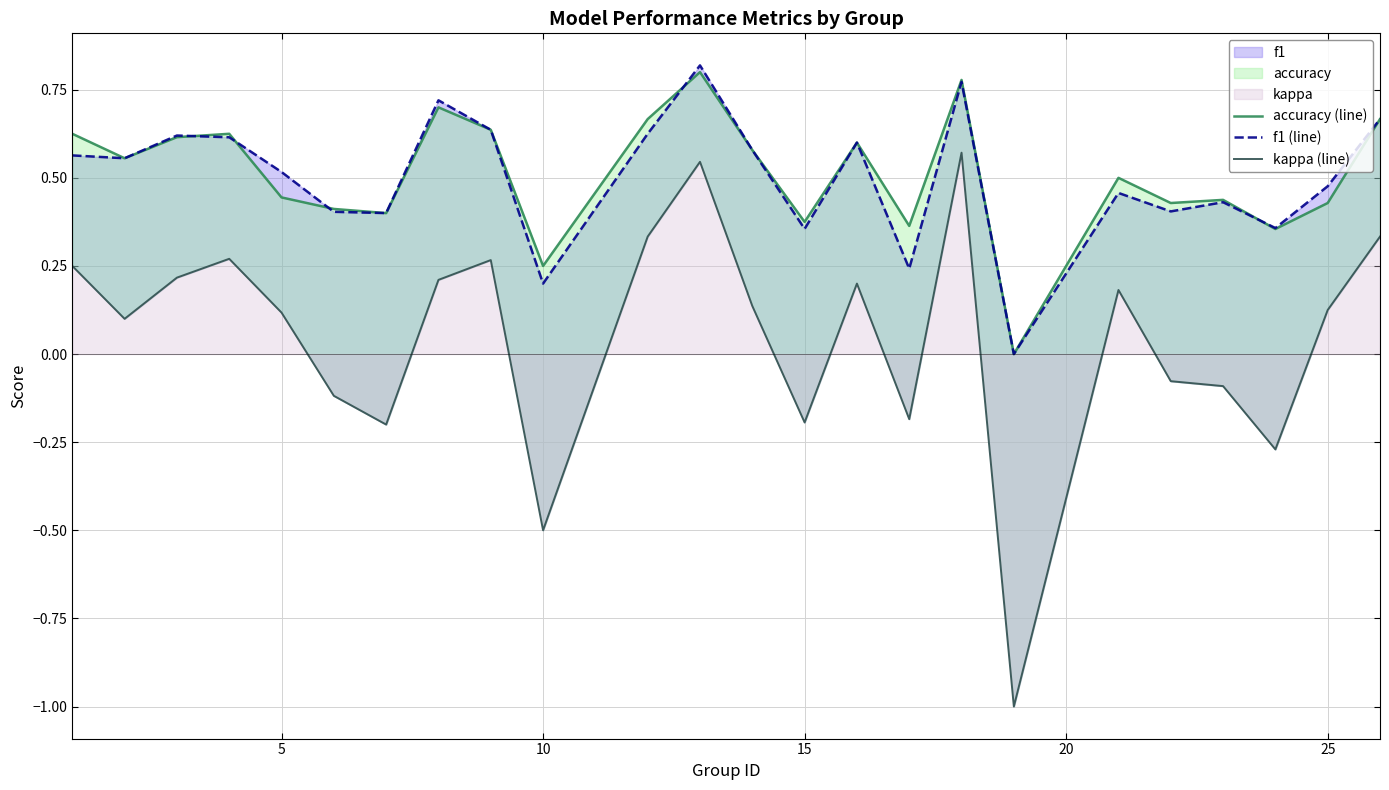

True or false: accuracy (line) and kappa (line) intersect in this chart.

False